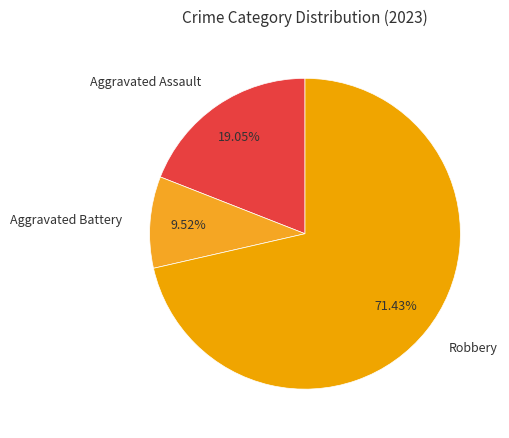

How many slices are in this pie chart?

3